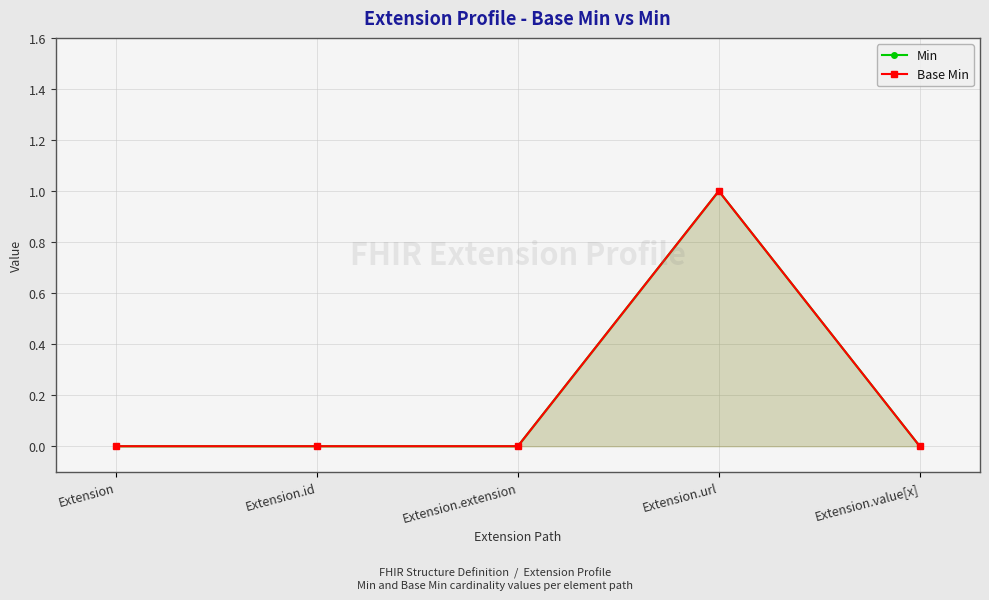

Is the value of Min at Extension.url greater than the value of Base Min at Extension.id?

Yes